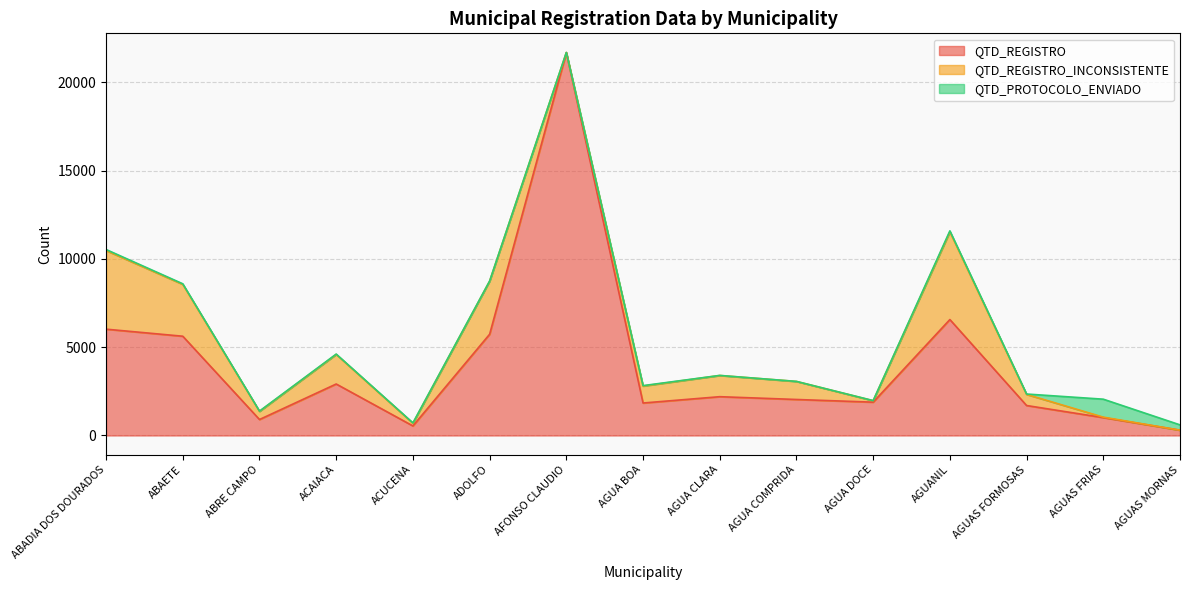

What is the label of the 12th point from the right?

ACAIACA